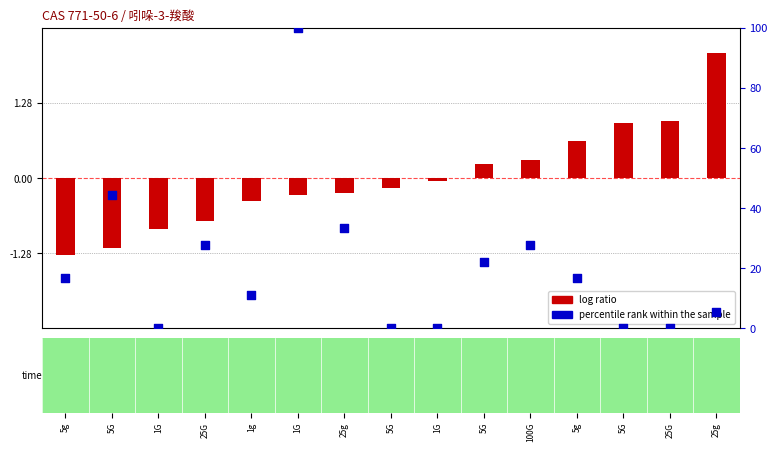

Which series has the largest total across all categories?

percentile rank within the sample